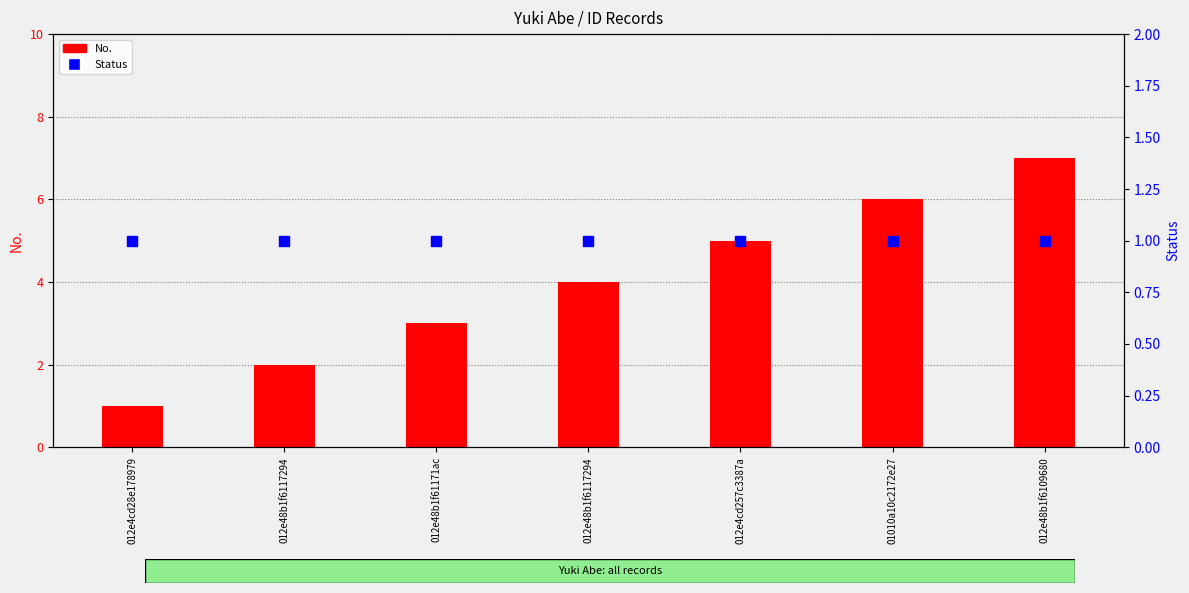

What is the total value across all series at 012e48b1f61171ac?

4